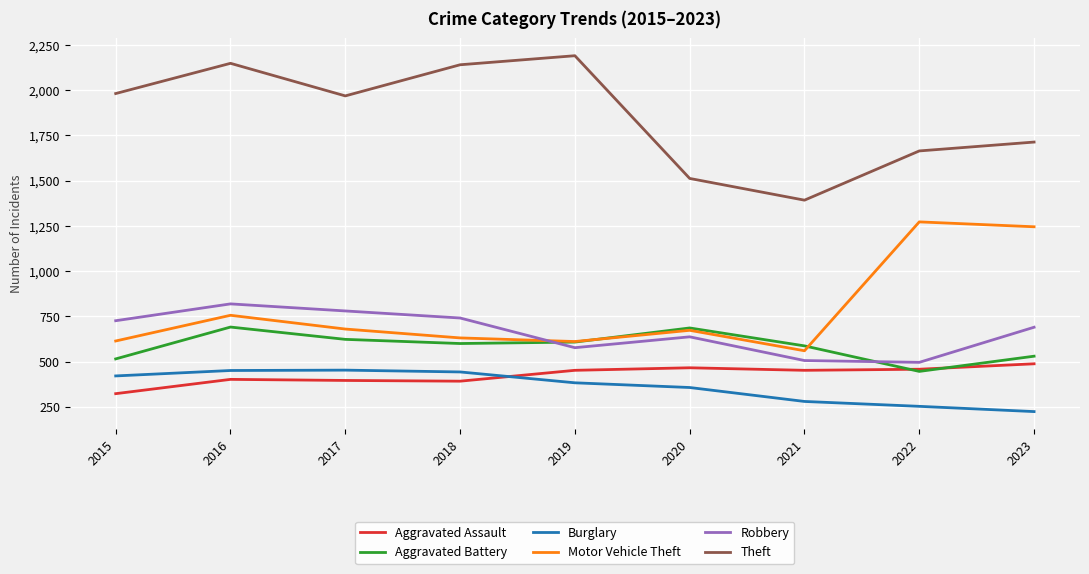

In Burglary, how many points are higher than both neighbors (excluding endpoints)?

1